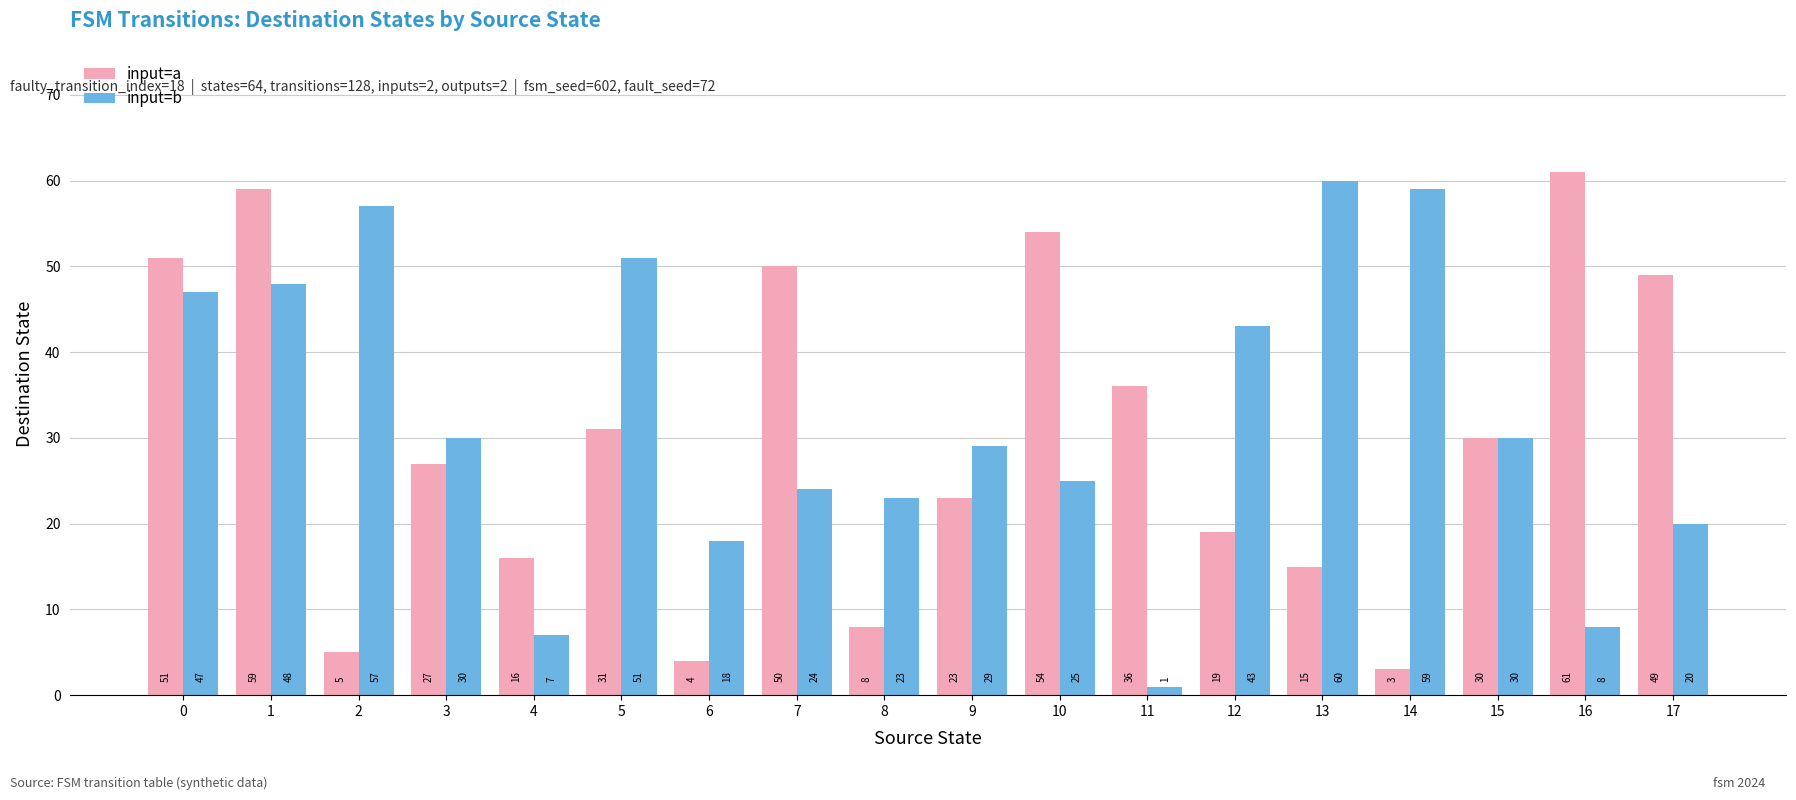

Does the chart contain any negative values?

No